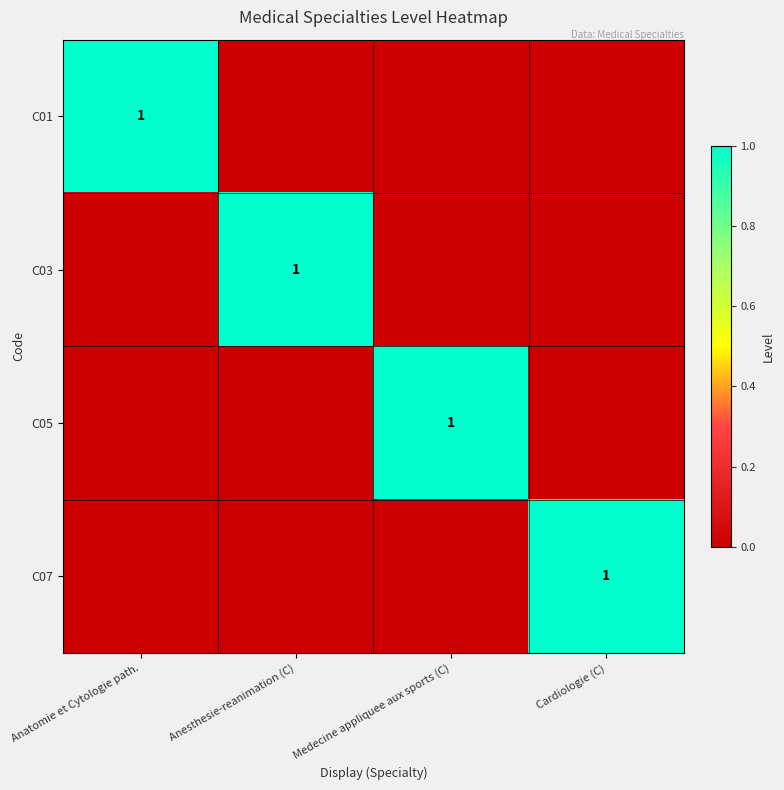

Is it true that C03 equals 2 at Anesthesie-reanimation (C)?

False